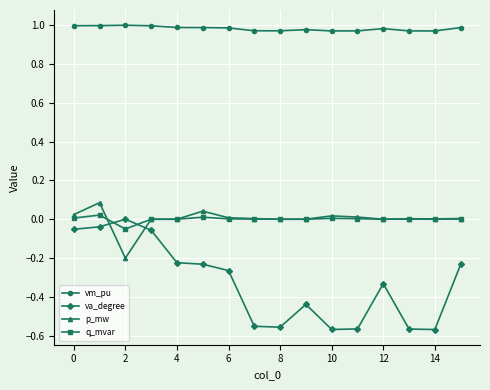

True or false: q_mvar and va_degree intersect in this chart.

True